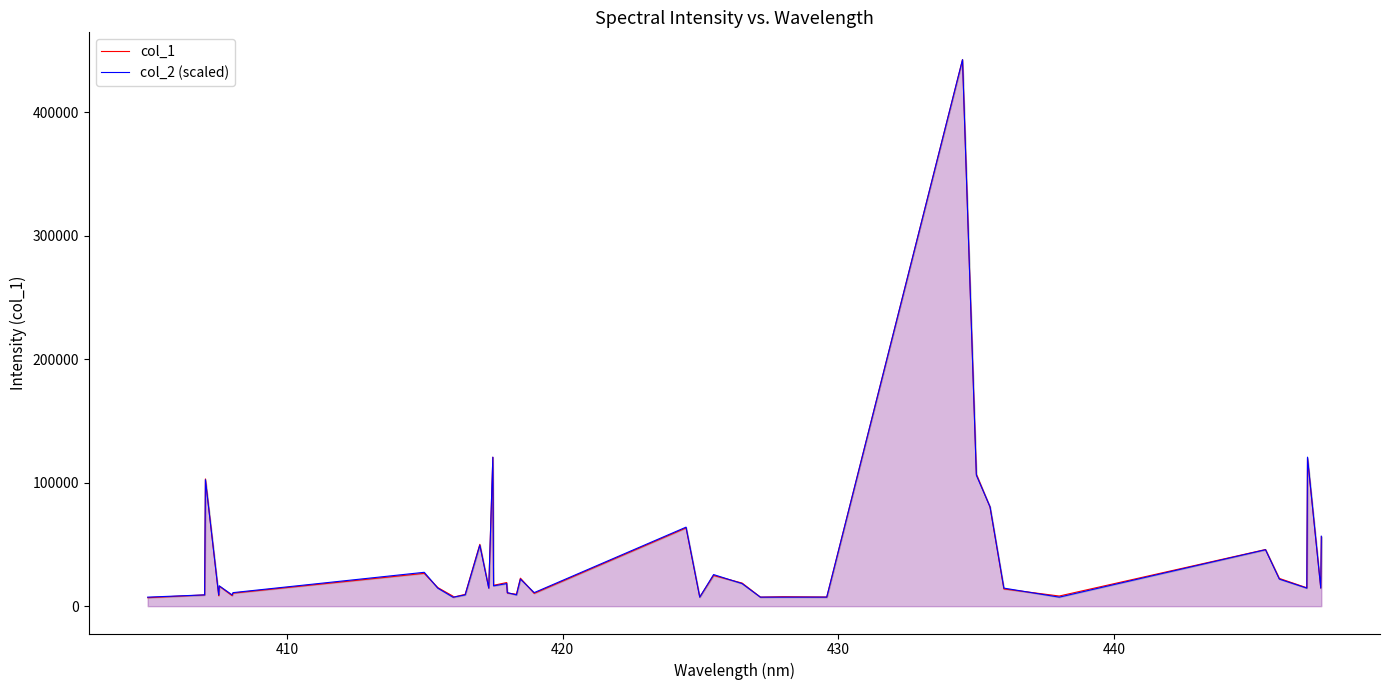

How many values in the col_1 series exceed 14895?

20